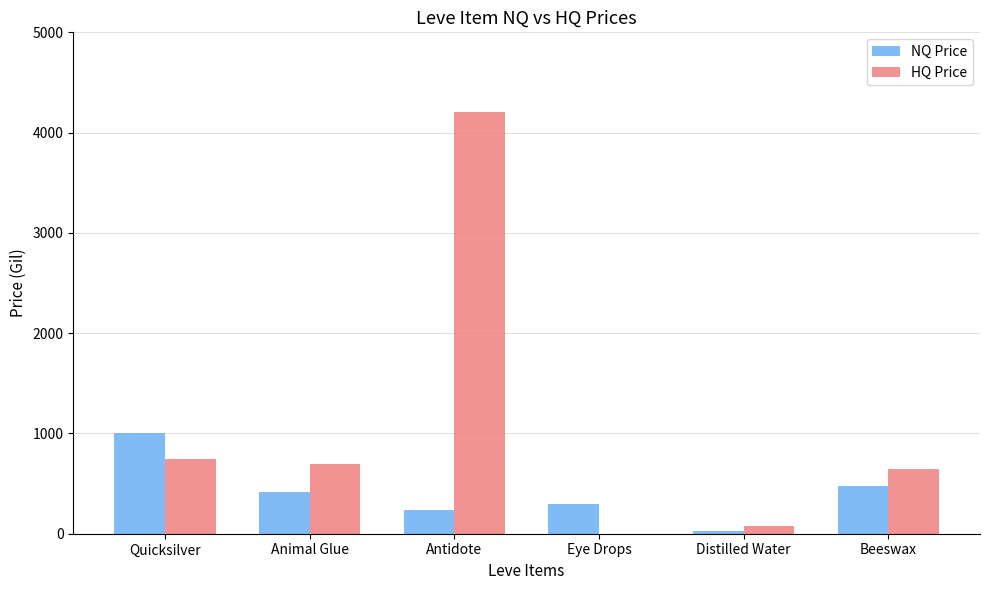

Which category has the highest value in the NQ Price series?

Quicksilver